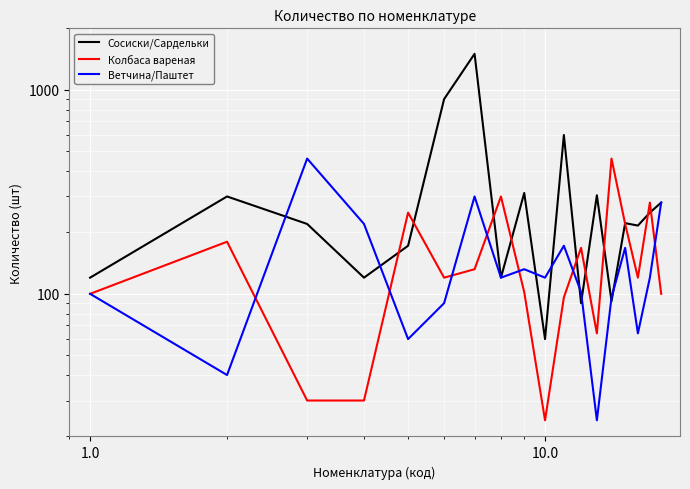

Reading left to right, list all the values displayed in this chart.

Сосиски/Сардельки: 120	300	220	120	172	900	1500	120	312	60	600	90	304	92	222	216	250	280
Колбаса вареная: 100	180	30	30	250	120	132	300	102	24	96	168	64	460	220	120	280	100
Ветчина/Паштет: 100	40	460	220	60	90	300	120	132	120	172	102	24	96	168	64	120	280